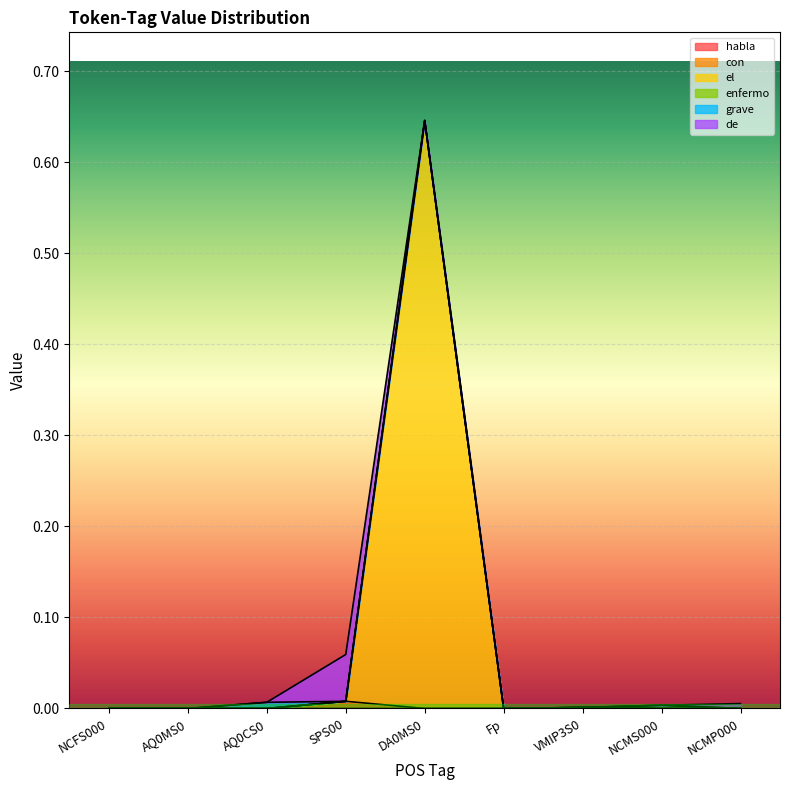

What is the label of the 9th point from the right?

NCFS000